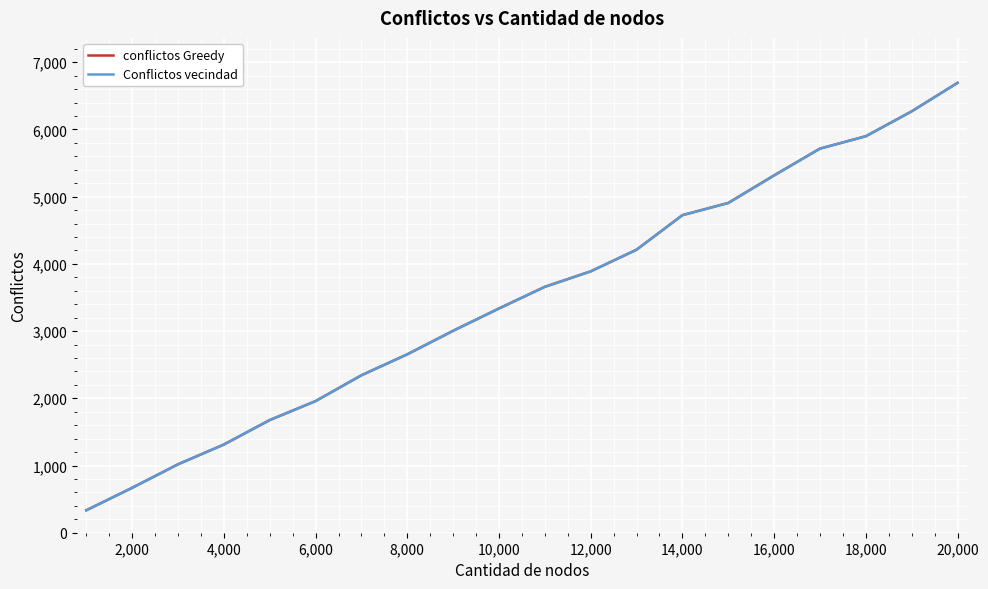

What are all the series names shown in the legend?

conflictos Greedy, Conflictos vecindad